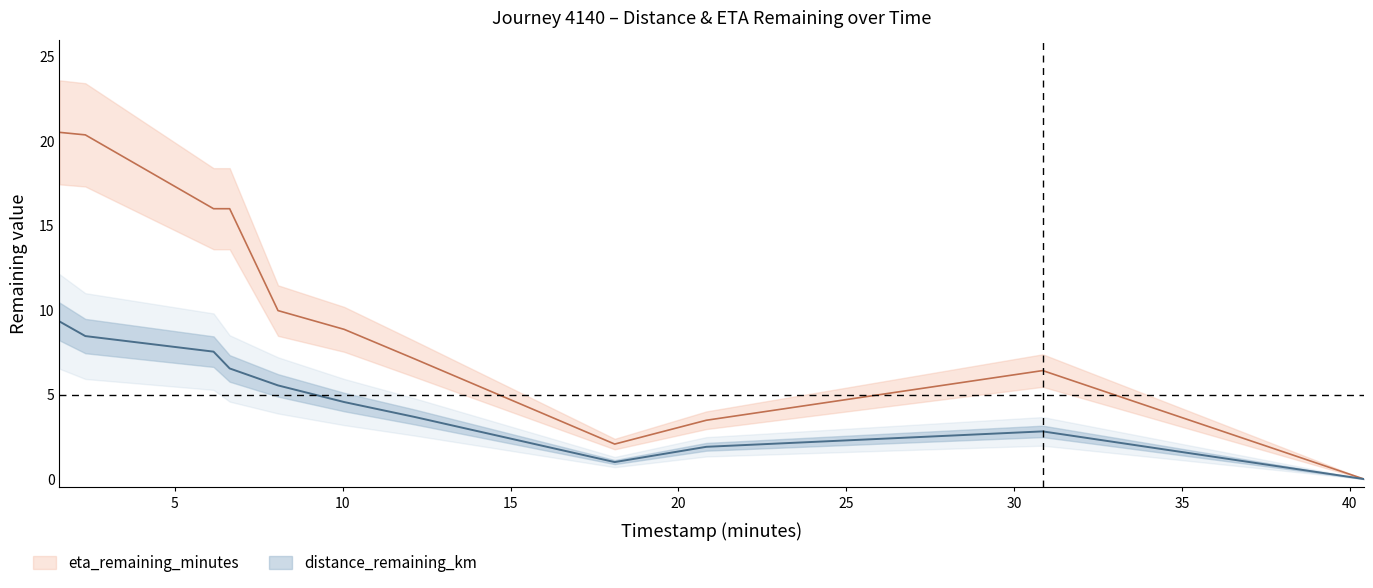

What is the label of the 7th point from the left?

12.14